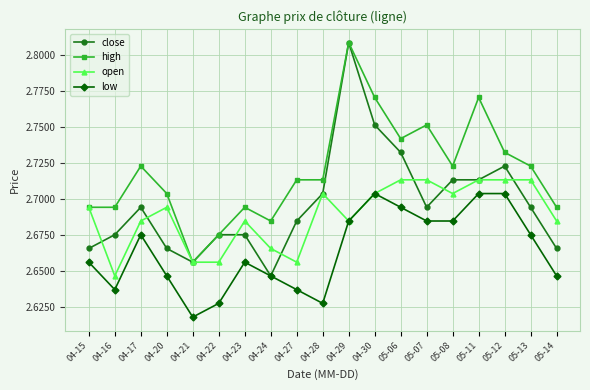

Which series changed the most between 04-21 and 04-30?

high